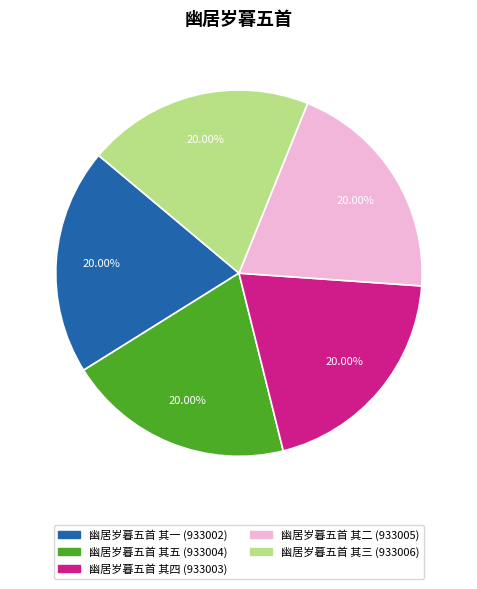

Count the number of slices in the pie.

5